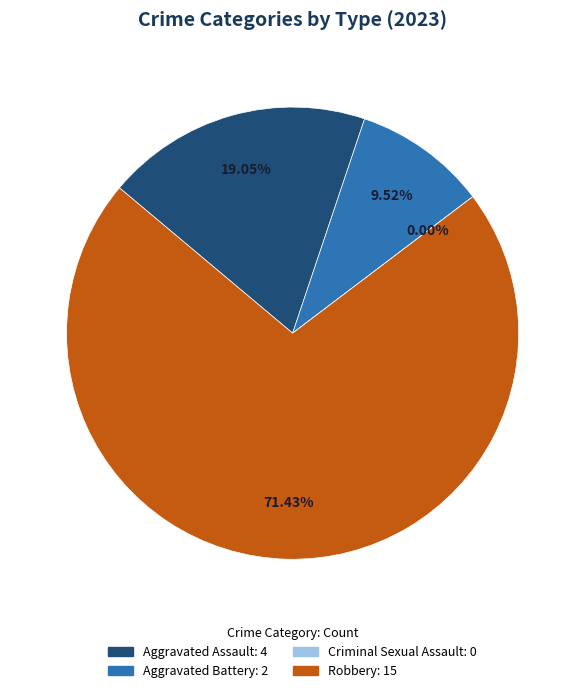

Is it true that Aggravated Assault is 19% of the pie?

True